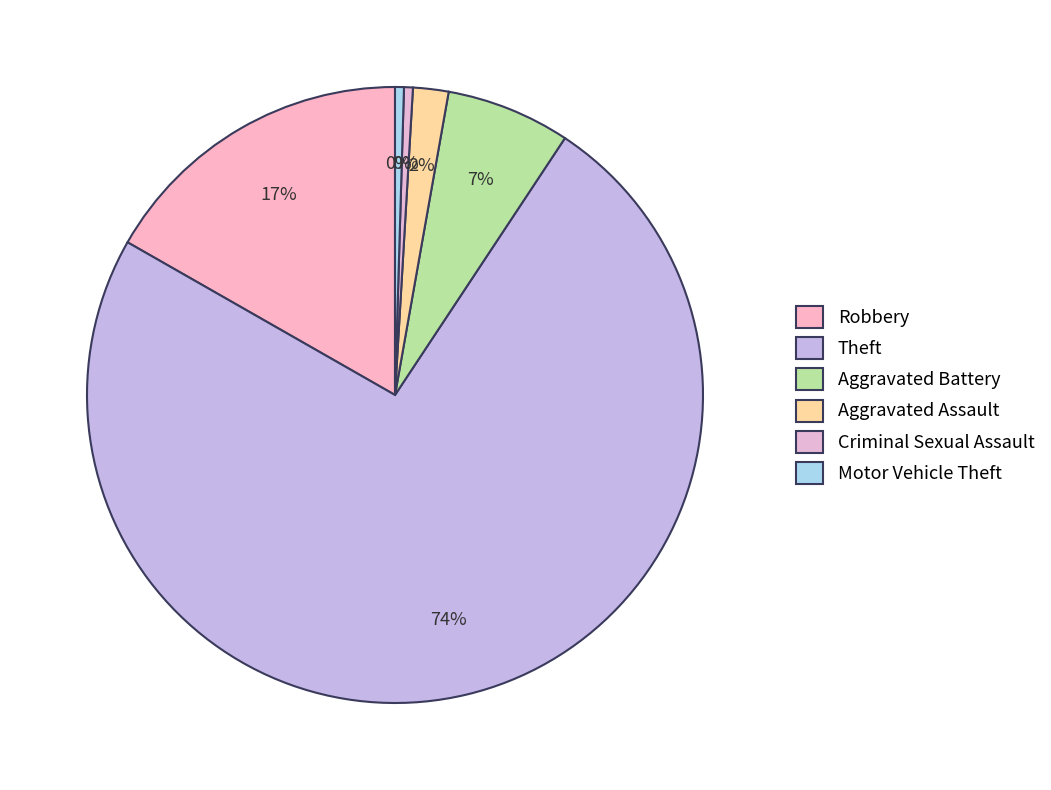

What is the largest slice in the pie chart?

Theft